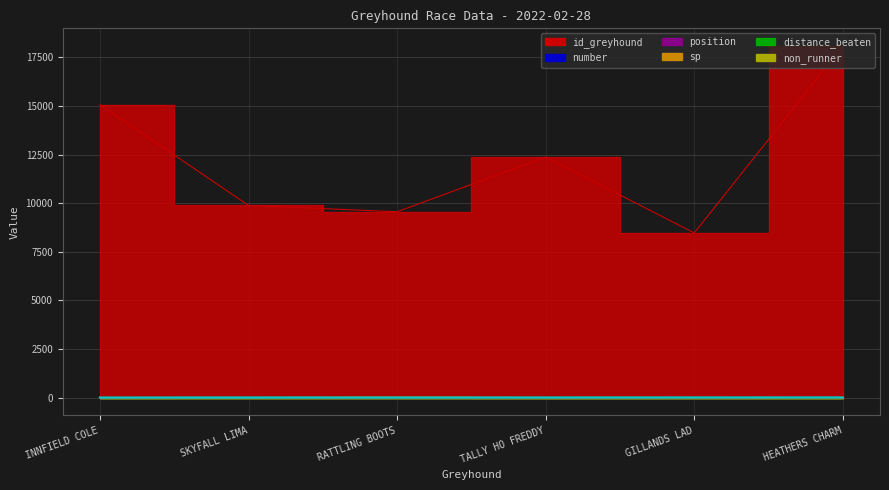

Reading left to right, what are all the values shown in this chart?

id_greyhound: 15073.0	9888.0	9560.0	12373.0	8470.0	18092.0
number: 2.0	6.0	1.0	3.0	5.0	4.0
position: 1.0	2.0	3.0	4.0	5.0	6.0
sp: 2.8	5.5	10.0	5.0	5.0	4.5